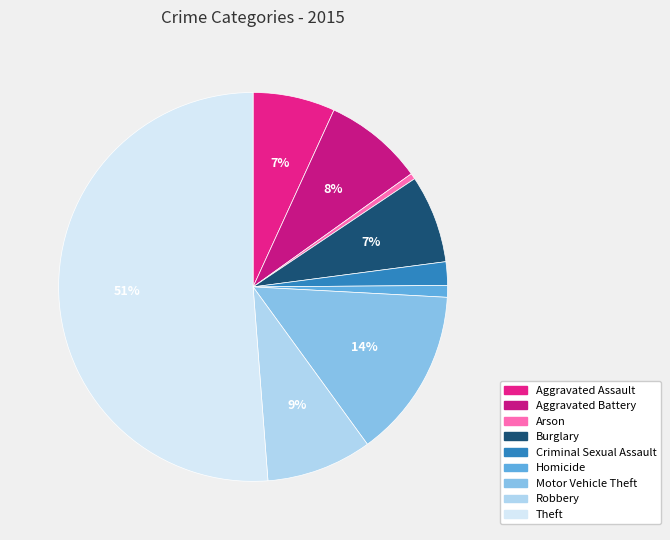

What is the largest slice in the pie chart?

Theft